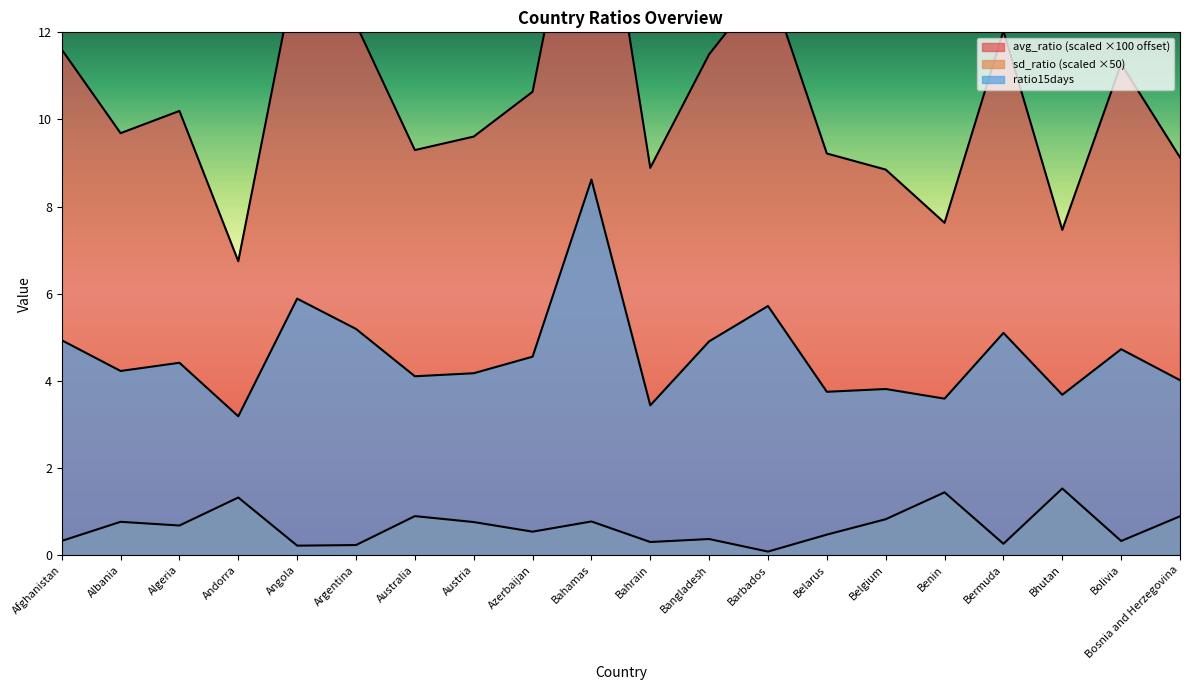

What is the average value of the avg_ratio series?

10.5